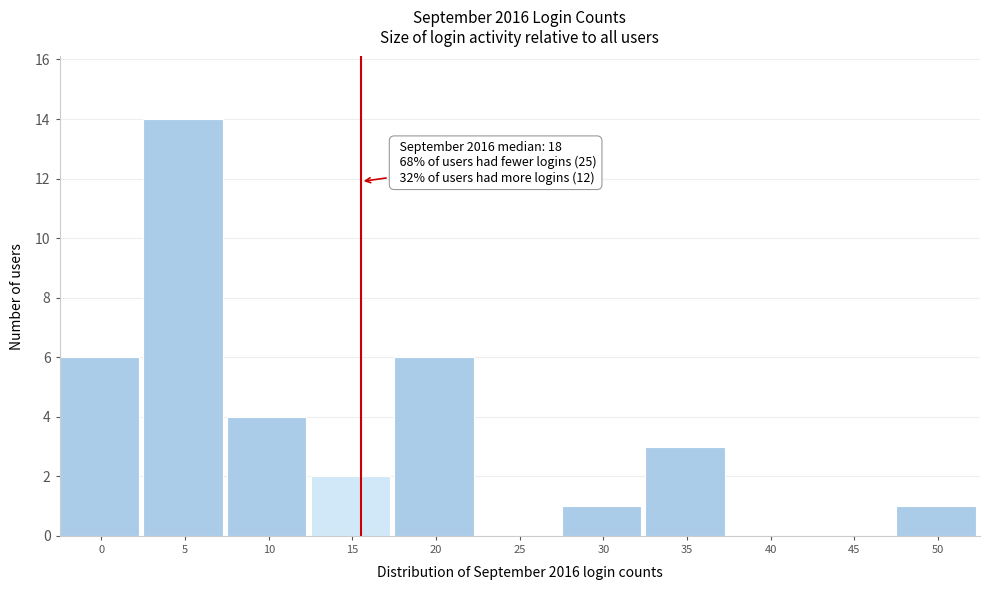

Reading left to right, what are all the values shown in this chart?

0=6	5=14	10=4	15=2	20=6	25=0	30=1	35=3	40=0	45=0	50=1